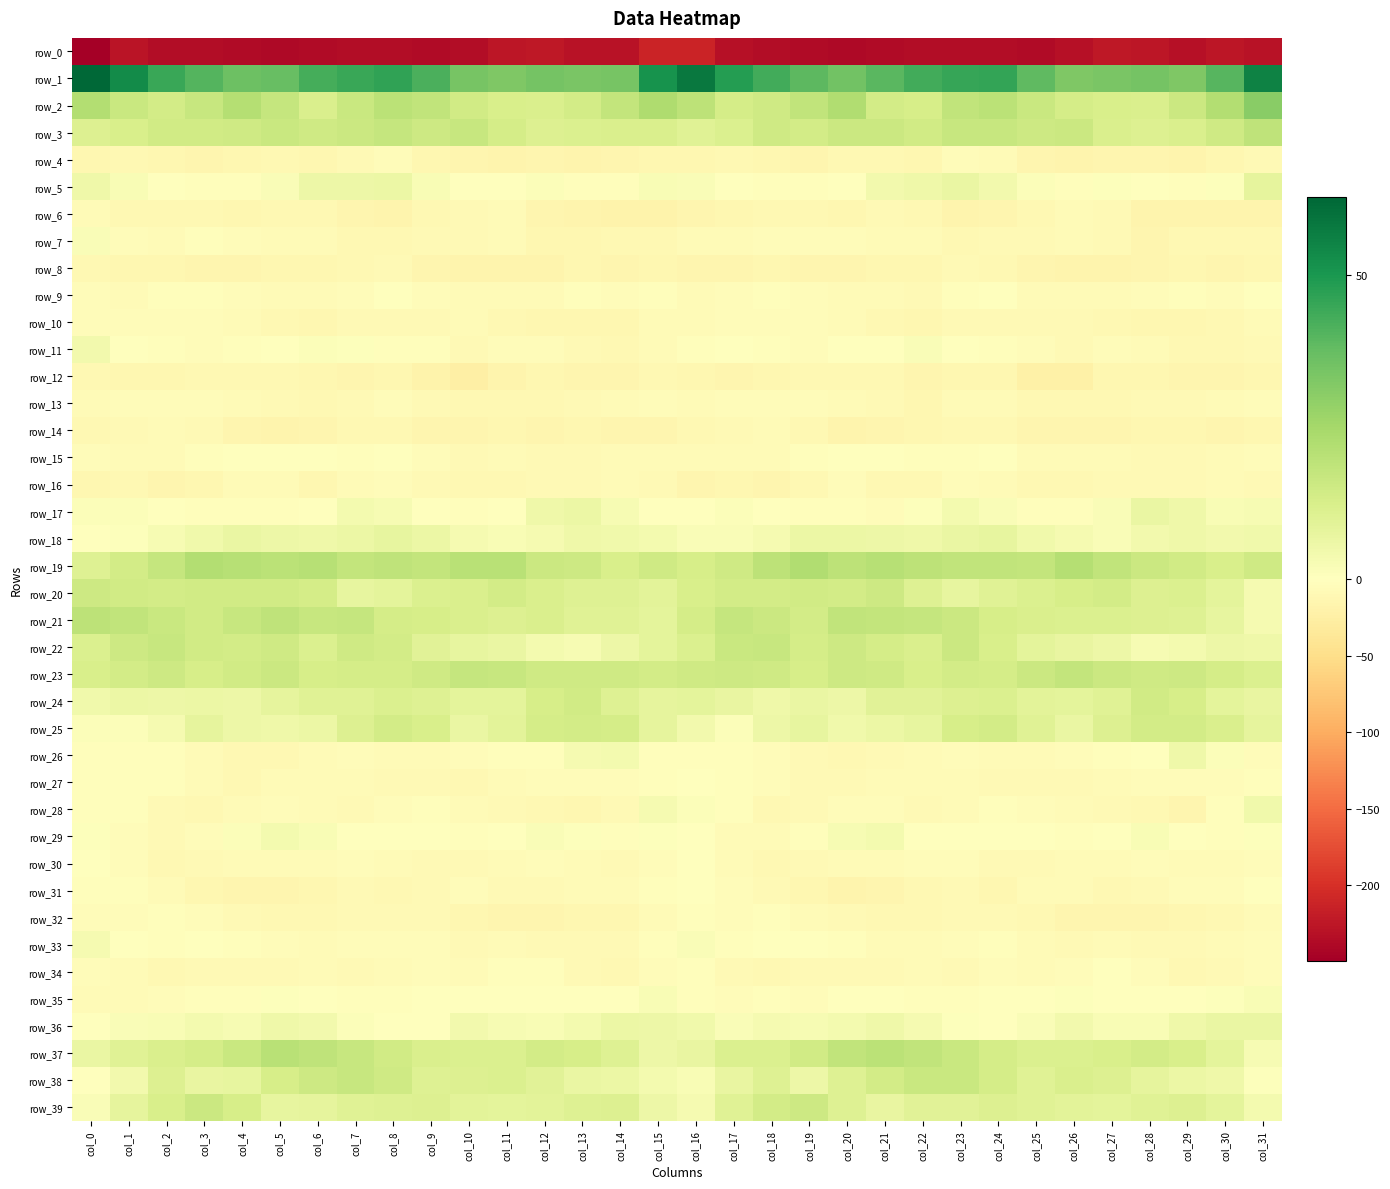

How many distinct data groups are displayed?

40